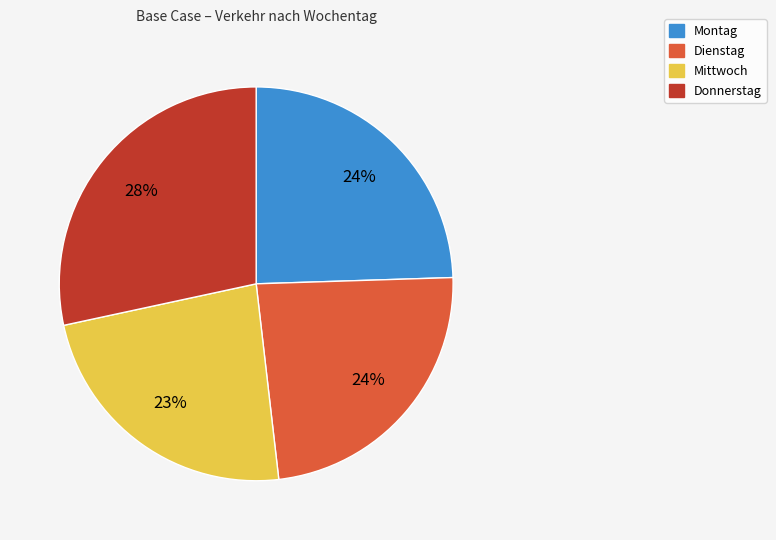

Is there any slice that represents more than half of the pie?

No